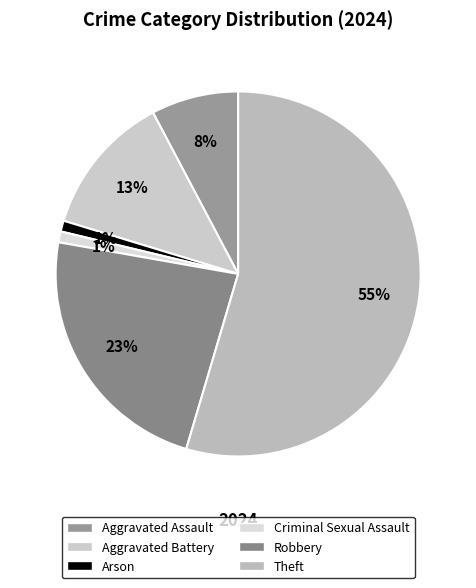

How many slices are in this pie chart?

6